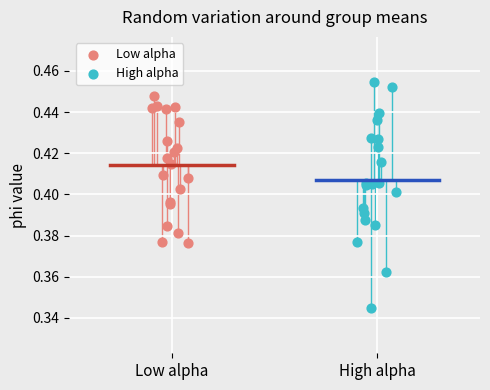

Which series reaches the minimum Y coordinate?

High alpha